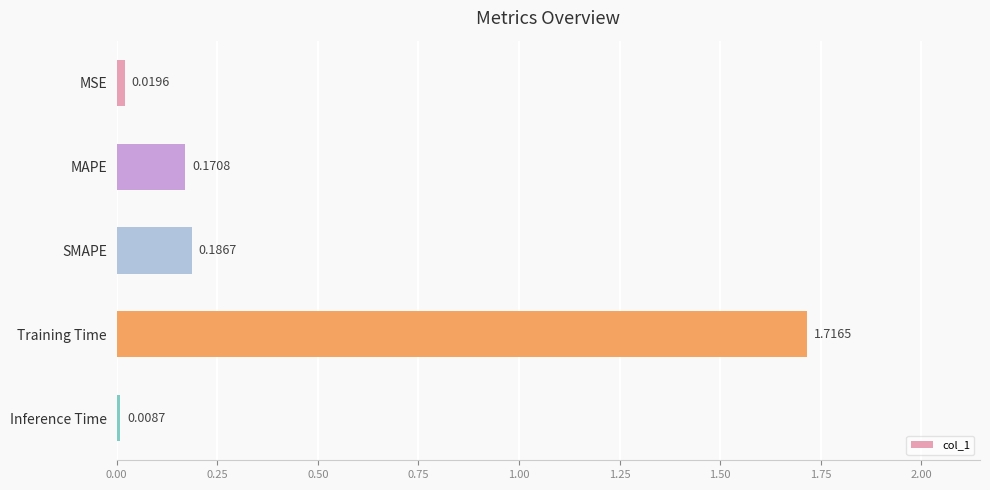

How many bars are there in total?

5